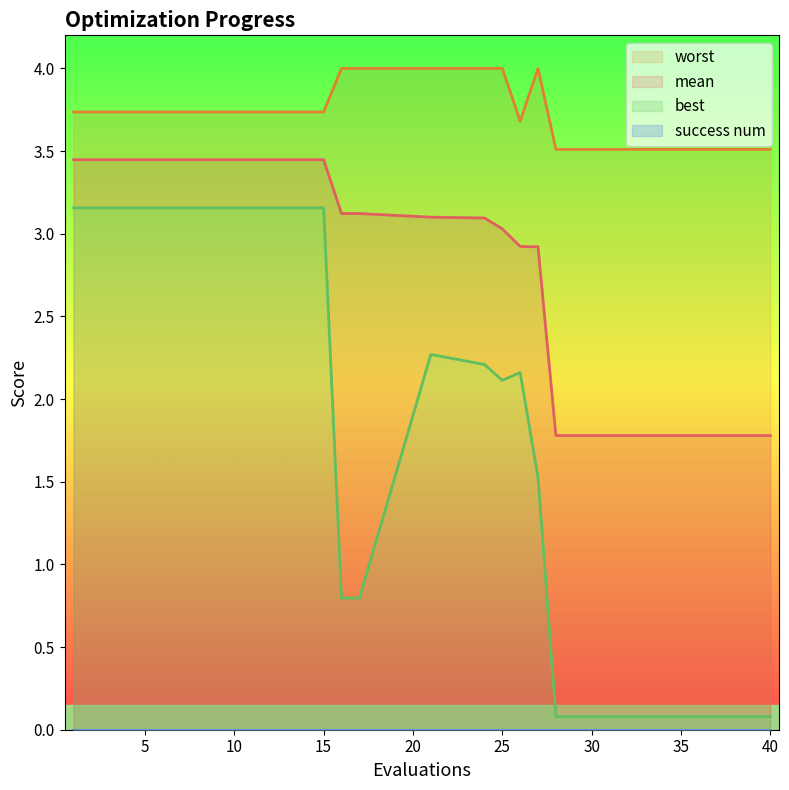

What is the value of the mean point at the 5th from the left?

3.4